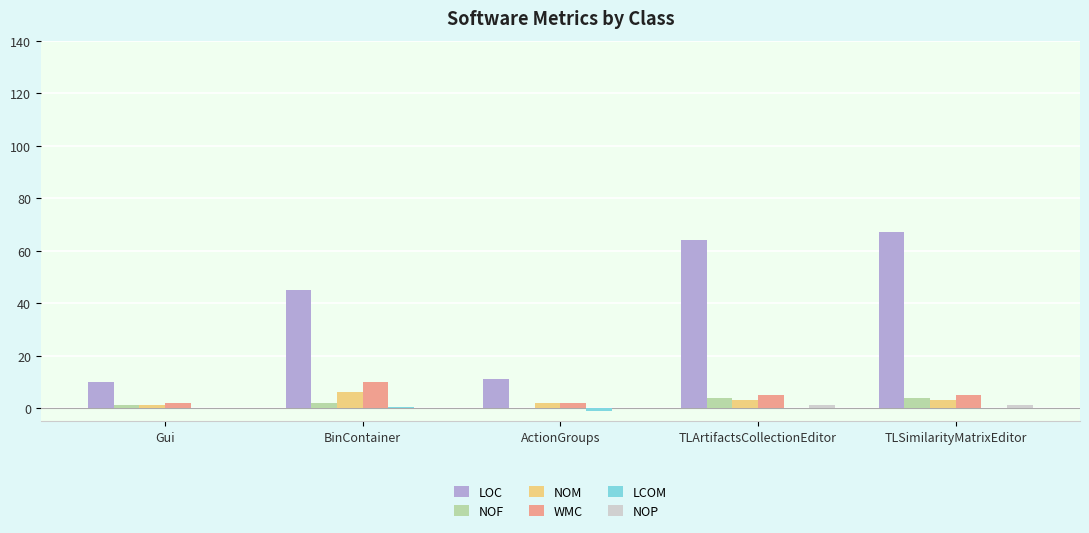

How many groups of bars are there?

5